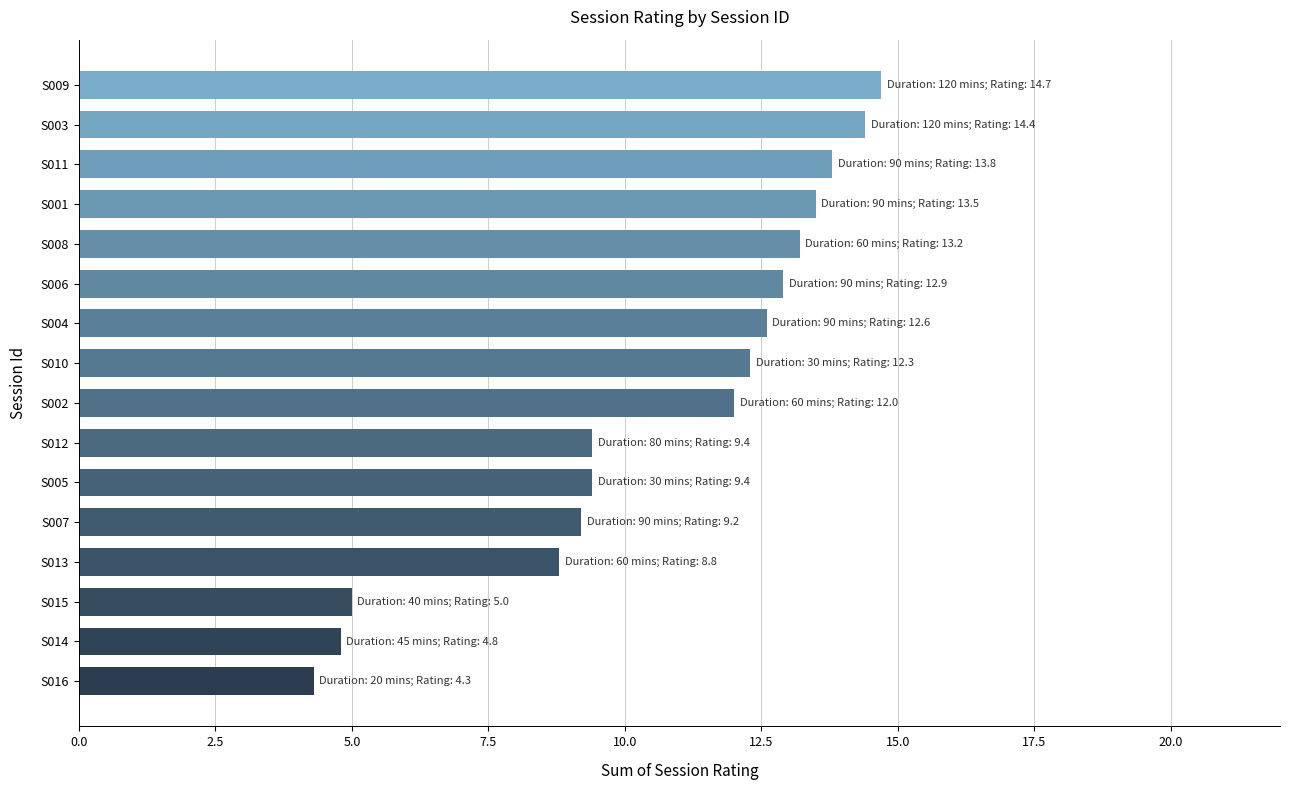

Reading top to bottom, transcribe all the data shown in this chart.

14.7	14.4	13.8	13.5	13.2	12.9	12.6	12.3	12.0	9.4	9.4	9.2	8.8	5.0	4.8	4.3